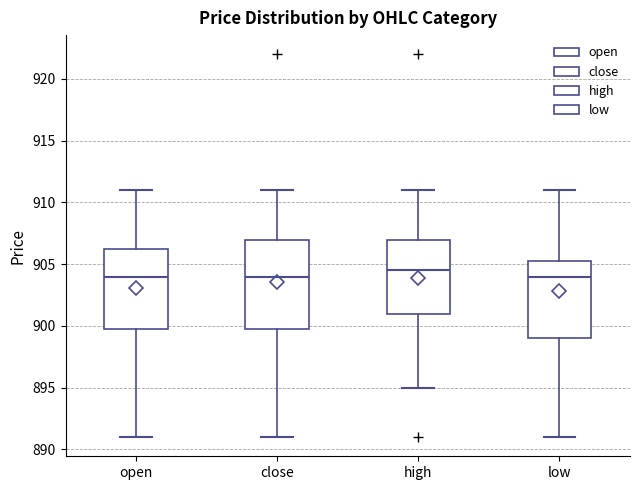

Comparing the boxes themselves (not the whiskers), which one is the tallest?

close